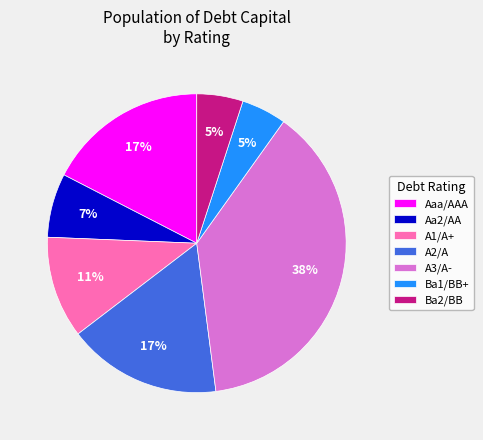

The A2/A slice represents 9% of the pie. True or false?

False